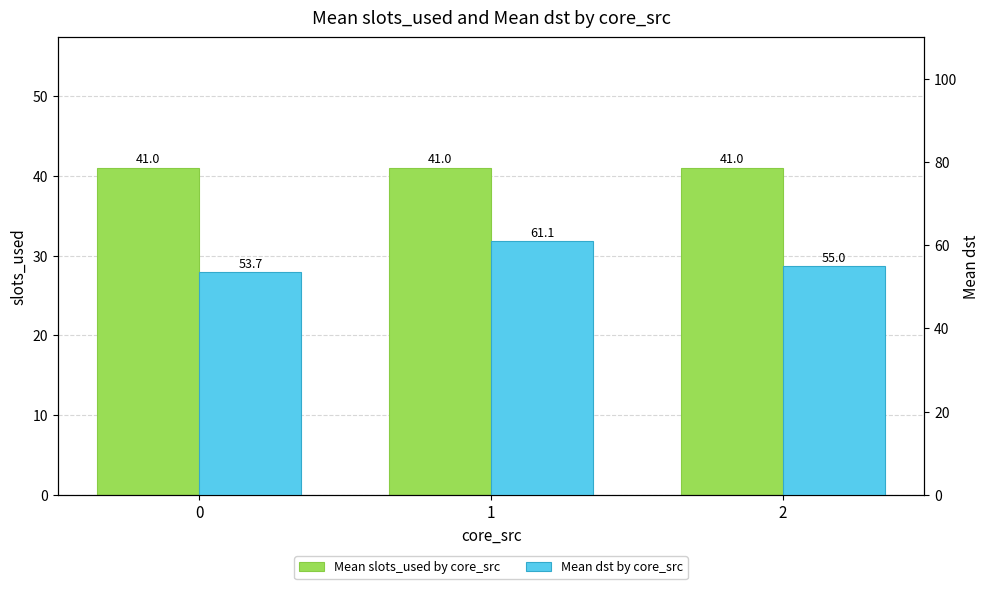

What is the value of the Mean slots_used by core_src bar at the 1st from the left?

41.0